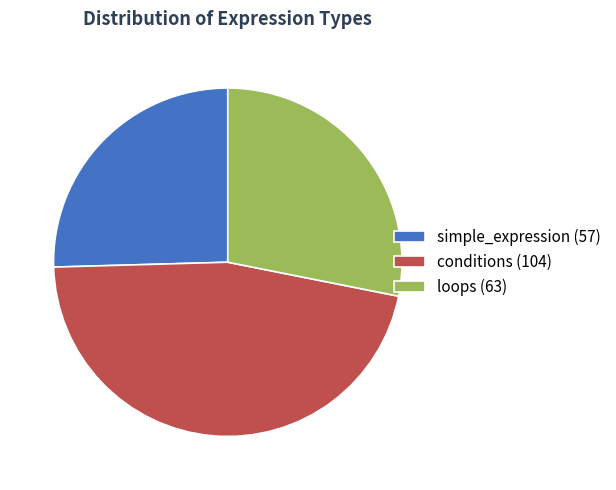

Does simple_expression represent more than half of the total?

No